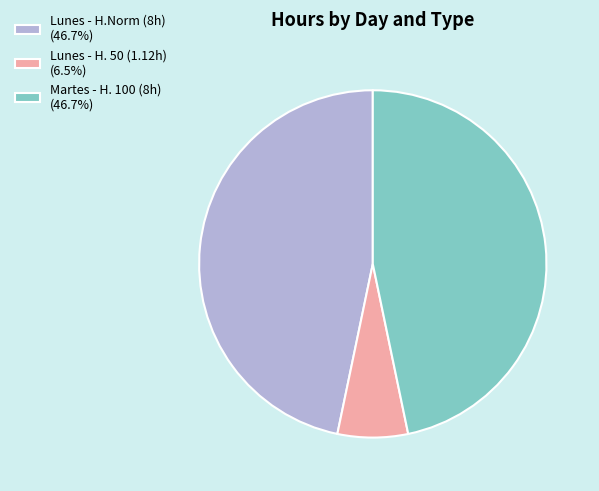

Is there a majority slice in this chart?

No